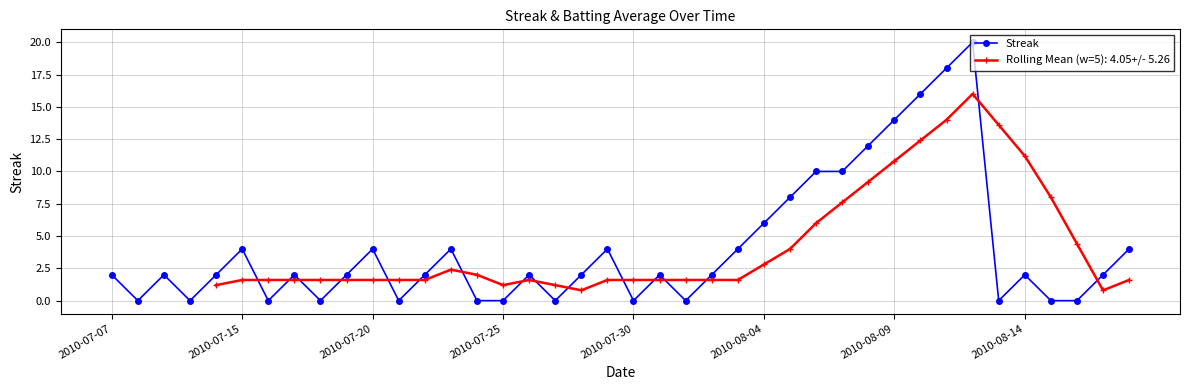

What is the sum of all values?

162